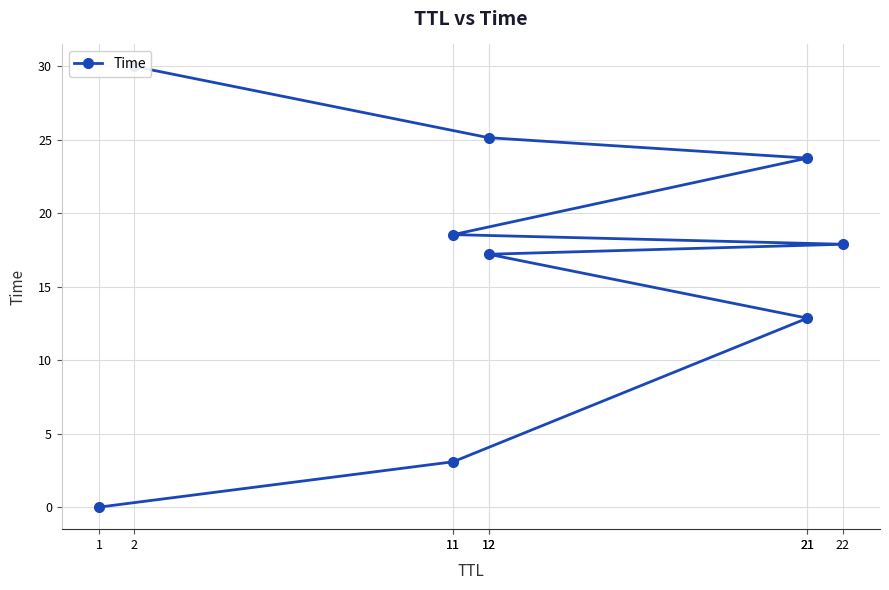

What is the change in value from 12 to 12?

+7.9